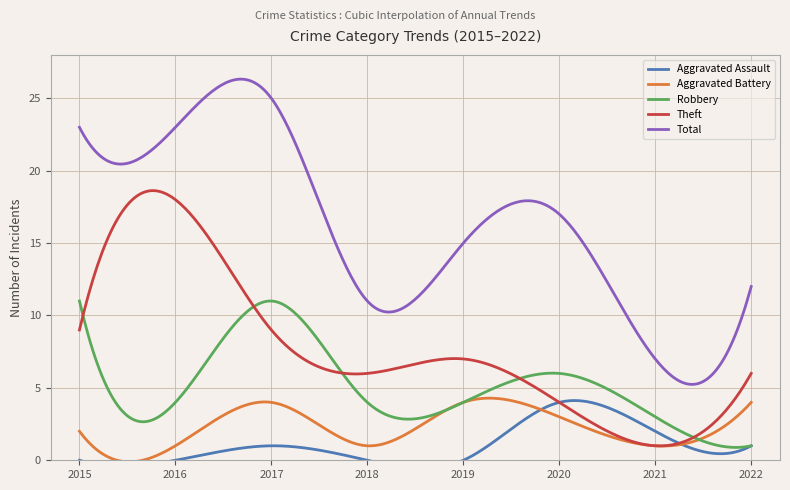

At which category is the sum across all series the highest?

2017